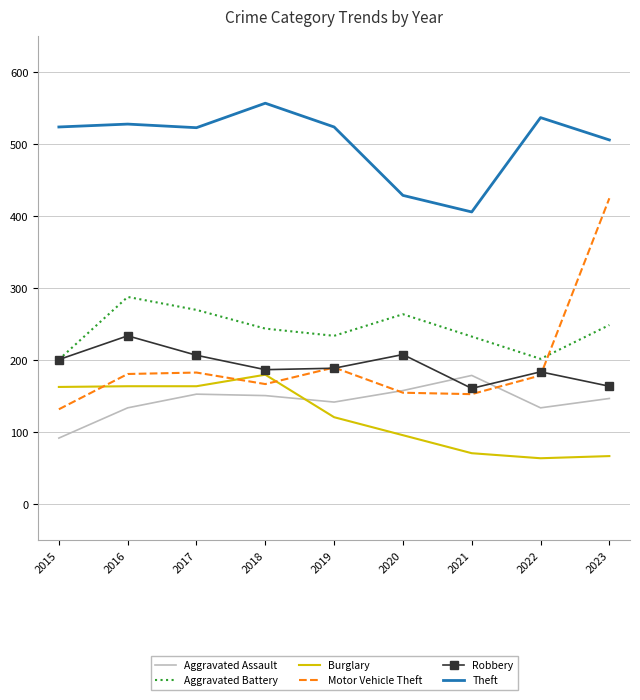

The Robbery series shows 161 at 2021. True or false?

True